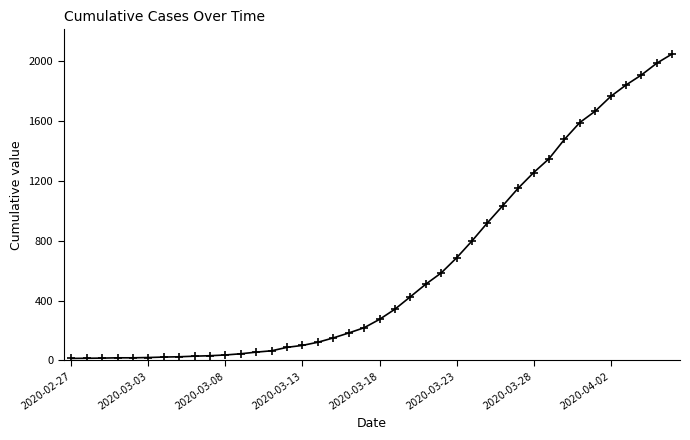

What is the sum of all values?

24864